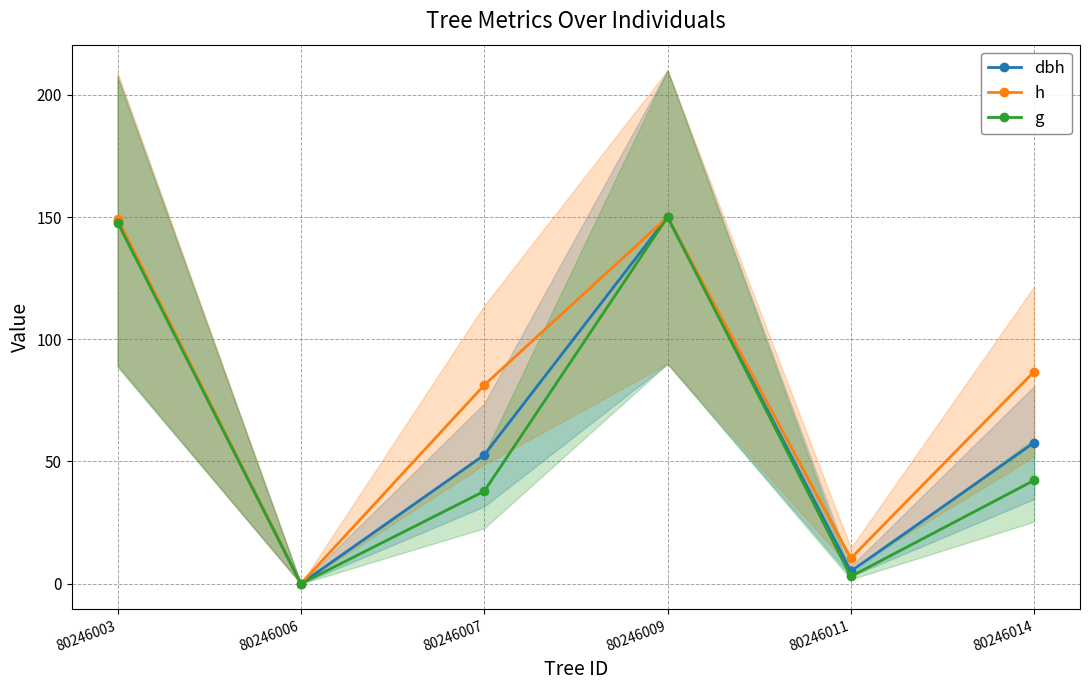

What is the maximum value for dbh?

150.0